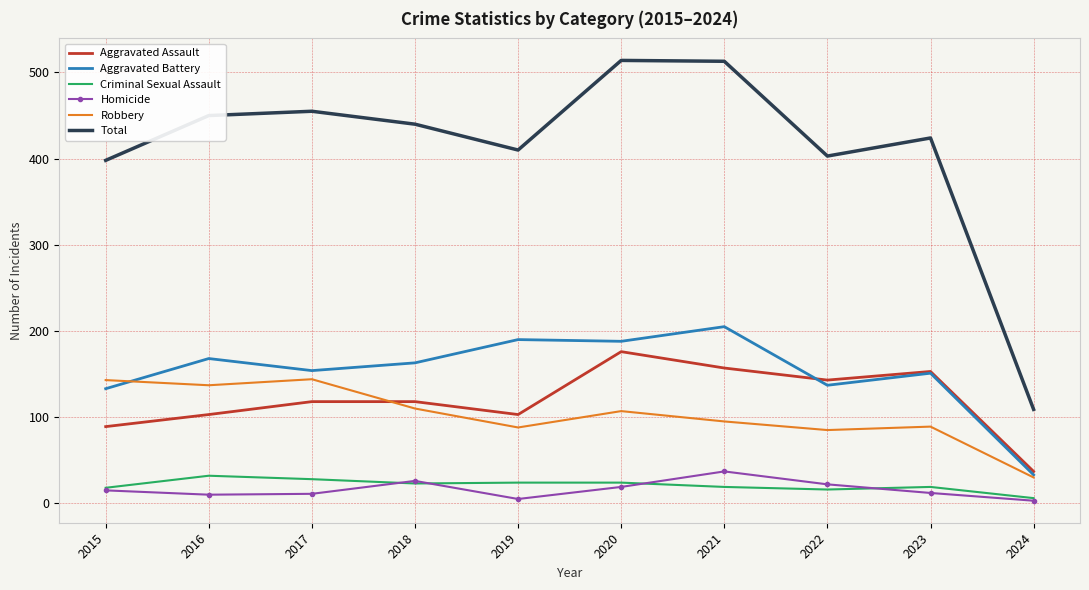

Between 2023 and 2024, which series saw the biggest shift?

Total